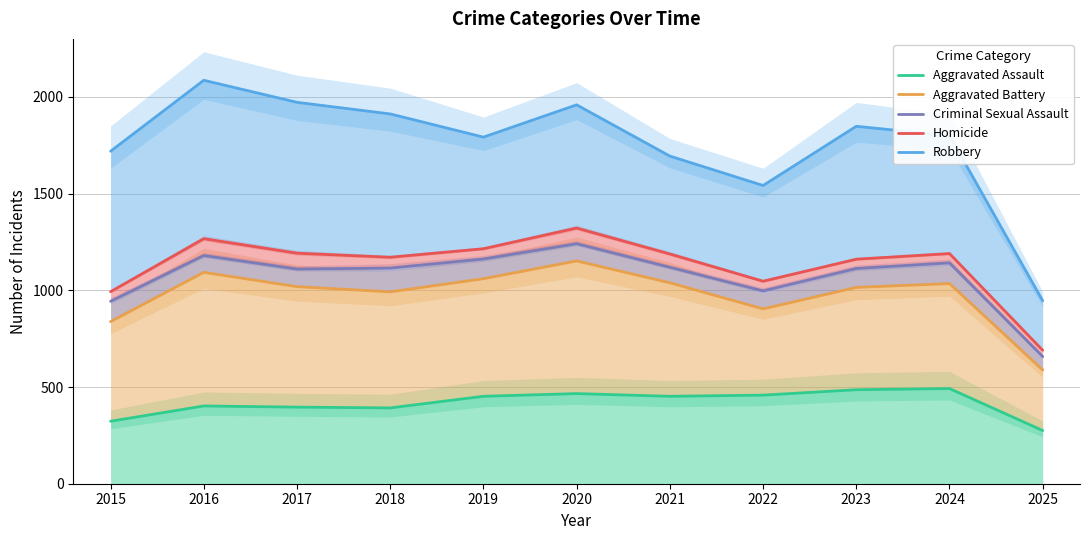

Where is Robbery nearest to the value 1516?

2022